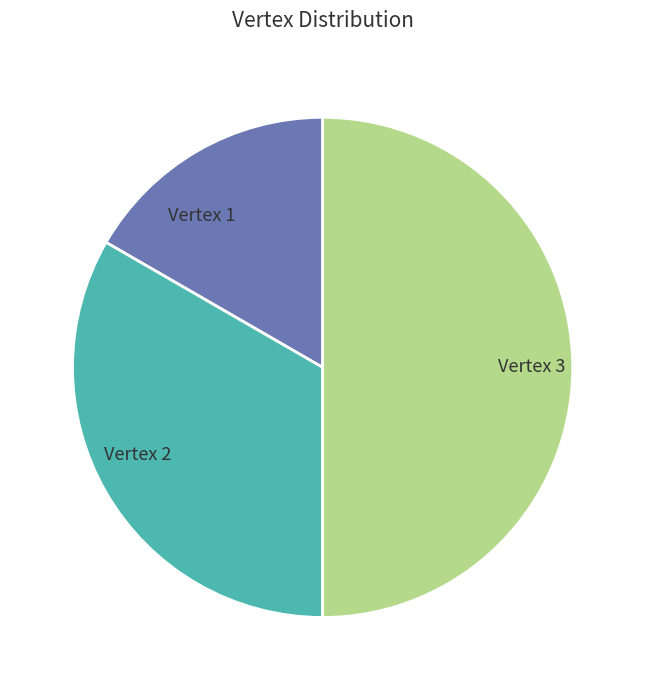

Which has a higher value, Vertex 1 or Vertex 3?

Vertex 3